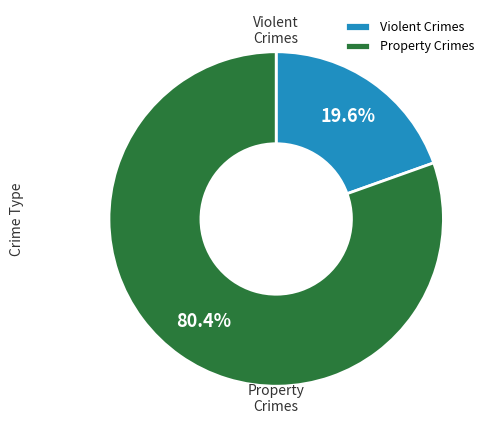

How many slices are in this pie chart?

2